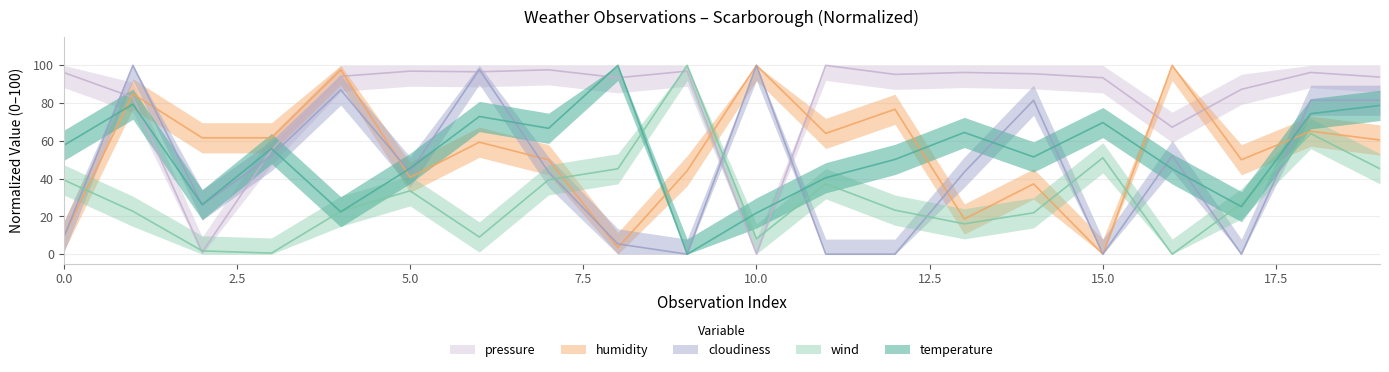

Reading left to right, list all the values displayed in this chart.

temperature: 0=57.6	1=79.4	2=26.2	3=55.9	4=22.4	5=45.5	6=72.9	7=66.7	8=100.0	9=0.0	10=21.8	11=40.5	12=50.2	13=64.5	14=51.5	15=69.7	16=45.2	17=25.2	18=74.4	19=78.8
humidity: 0=9.3	1=84.9	2=61.6	3=61.6	4=97.7	5=40.7	6=59.3	7=50.0	8=3.5	9=44.2	10=100.0	11=64.0	12=76.7	13=18.6	14=37.2	15=0.0	16=100.0	17=50.0	18=65.1	19=60.5
cloudiness: 0=8.7	1=100.0	2=26.1	3=52.2	4=87.0	5=43.5	6=97.8	7=43.5	8=5.4	9=0.0	10=100.0	11=0.0	12=0.0	13=43.5	14=81.5	15=0.0	16=52.2	17=0.0	18=81.5	19=81.5
wind: 0=39.4	1=22.7	2=1.7	3=0.6	4=22.7	5=33.6	6=9.1	7=39.4	8=45.2	9=100.0	10=8.2	11=37.3	12=23.3	13=16.1	14=21.9	15=51.0	16=0.0	17=26.8	18=63.9	19=45.2
pressure: 0=96.2	1=83.0	2=1.1	3=55.1	4=94.2	5=96.9	6=96.6	7=97.6	8=93.4	9=96.9	10=0.0	11=100.0	12=95.2	13=96.2	14=95.5	15=93.4	16=67.2	17=87.3	18=96.2	19=93.8